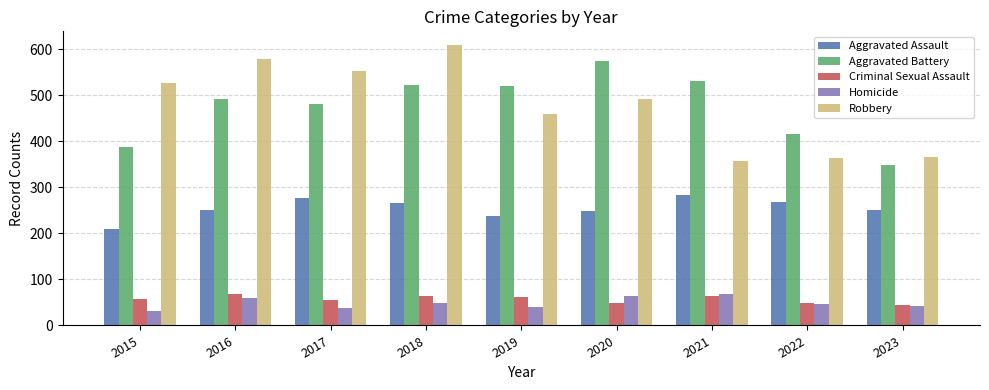

Between 2016 and 2021, which series saw the biggest shift?

Robbery